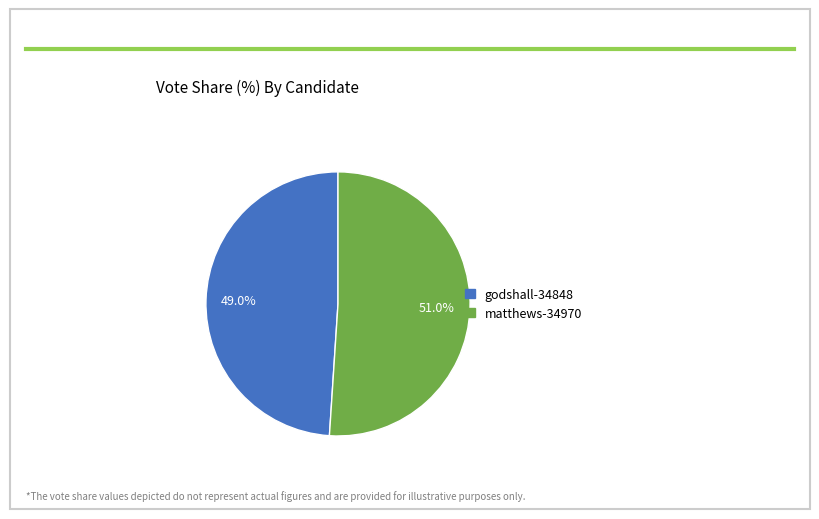

Is it true that godshall-34848 is 39% of the pie?

False